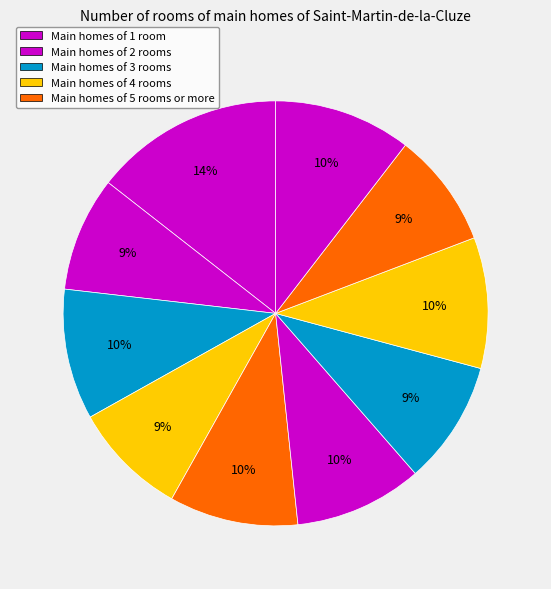

To the nearest percent, what is the difference between the largest and smallest slice percentages?

6%